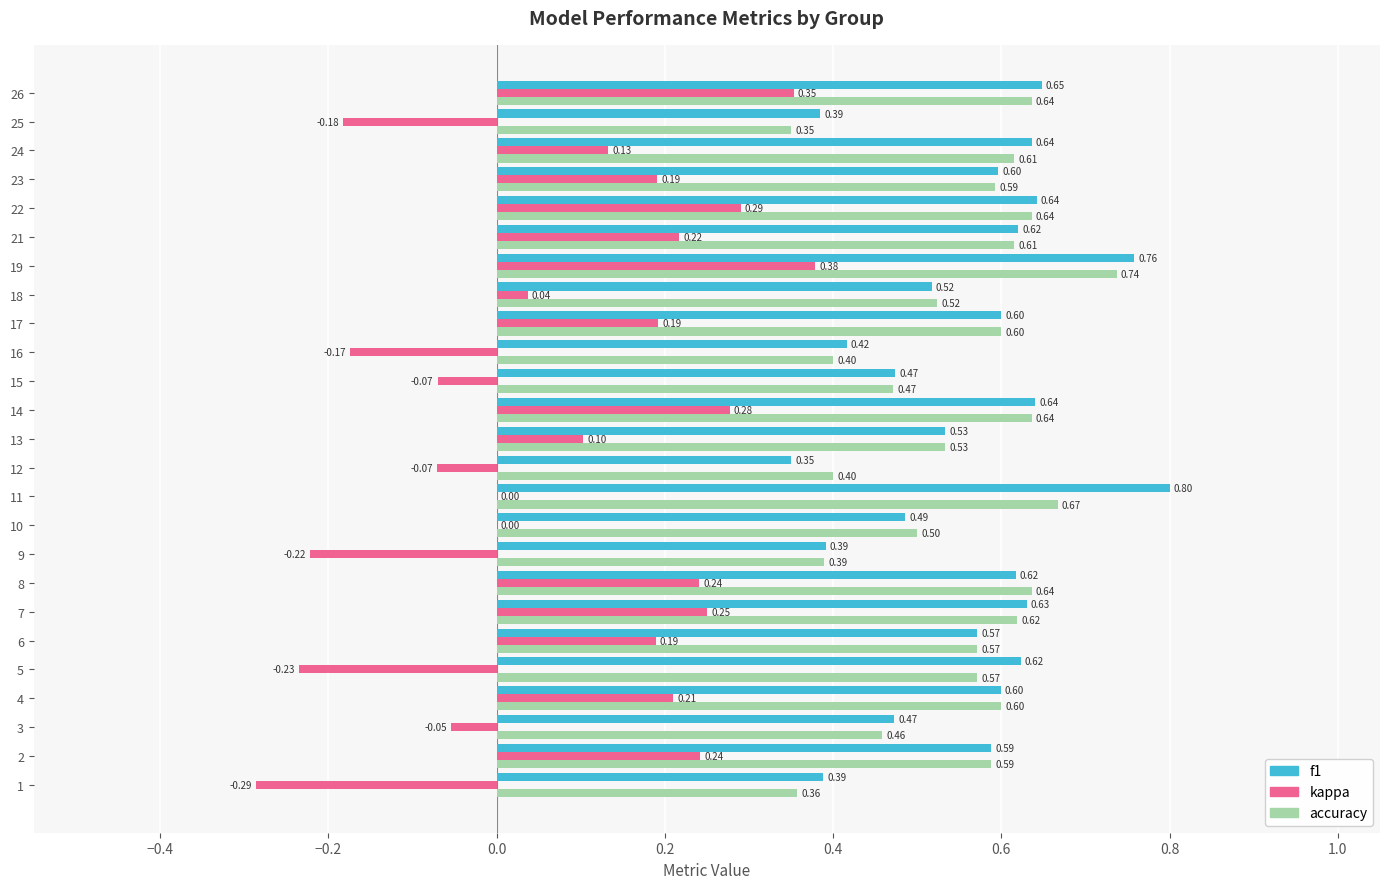

What is the sum of all f1 values?

14.0